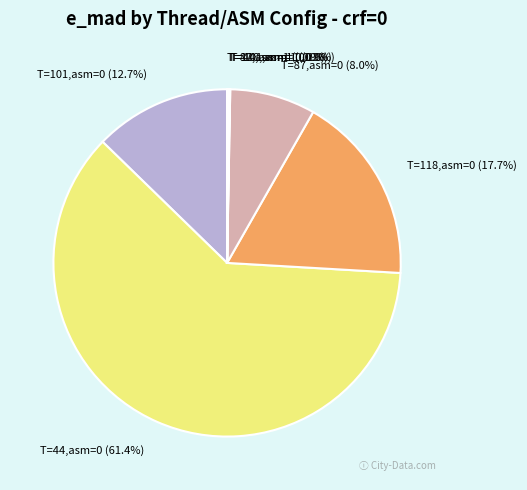

Approximately how many times larger is the value at T=101,asm=0 compared to T=118,asm=0?

0.7